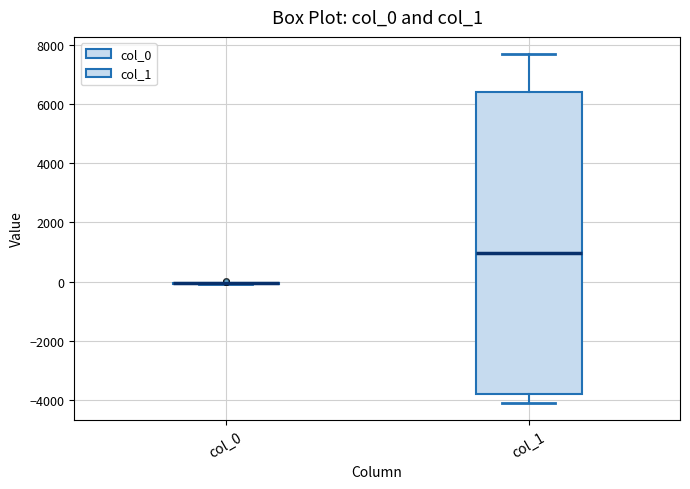

Reading left to right, read every box against the y-axis: the position of its median line, the range the box covers, and the ends of its whiskers. The values are not printed on the chart, so give them approximately, as read against the axis.

col_0: box collapsed to a line at 0, whiskers 0 to 0
col_1: median 1000, box -3800 to 6400, whiskers -4000 to 7600